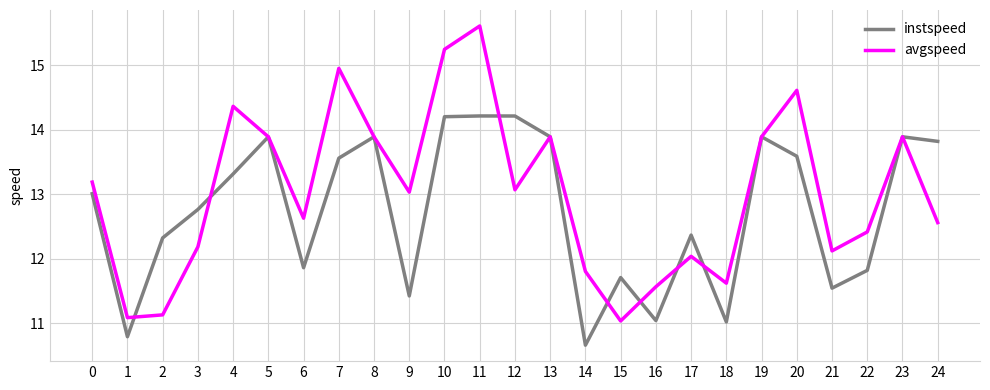

The value of avgspeed at 17 is 18.8. True or false?

False